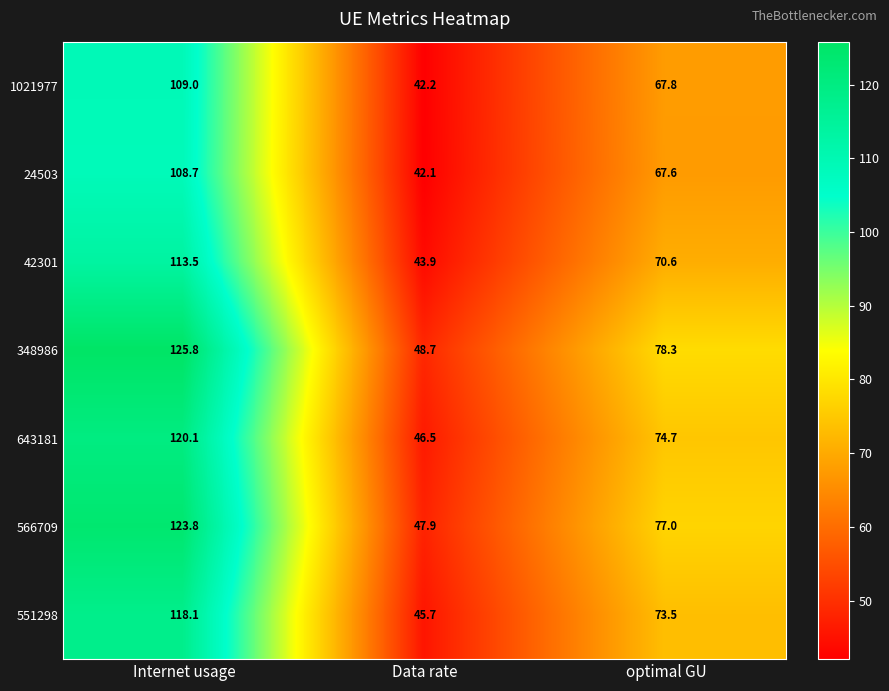

True or false: 566709 has a value of 193.9 at Internet usage.

False